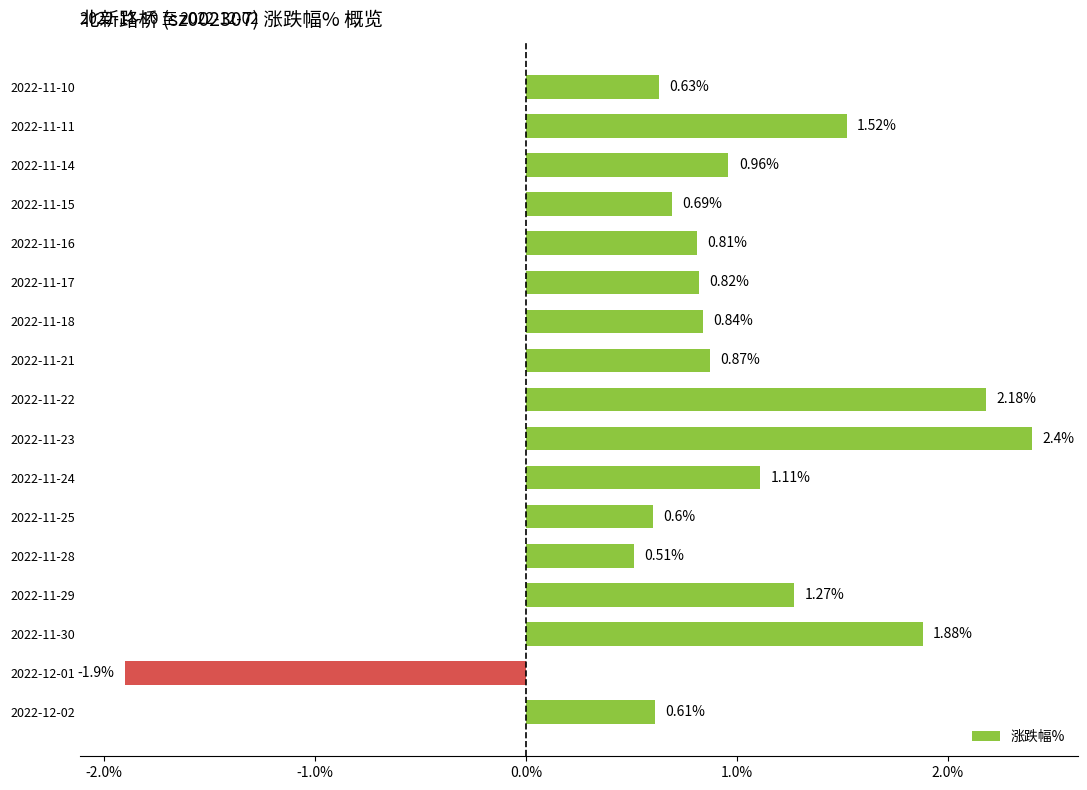

Are the bars grouped side by side (vs. stacked)?

No